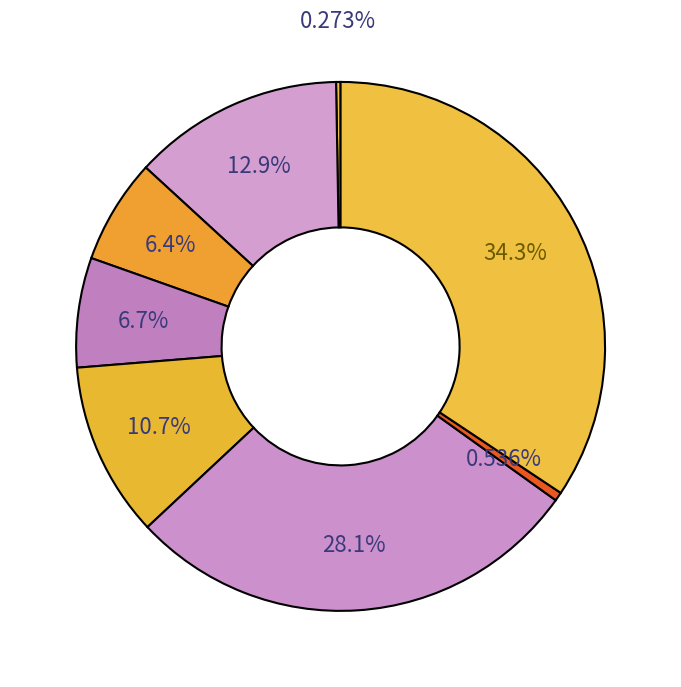

How many slices are in this pie chart?

8